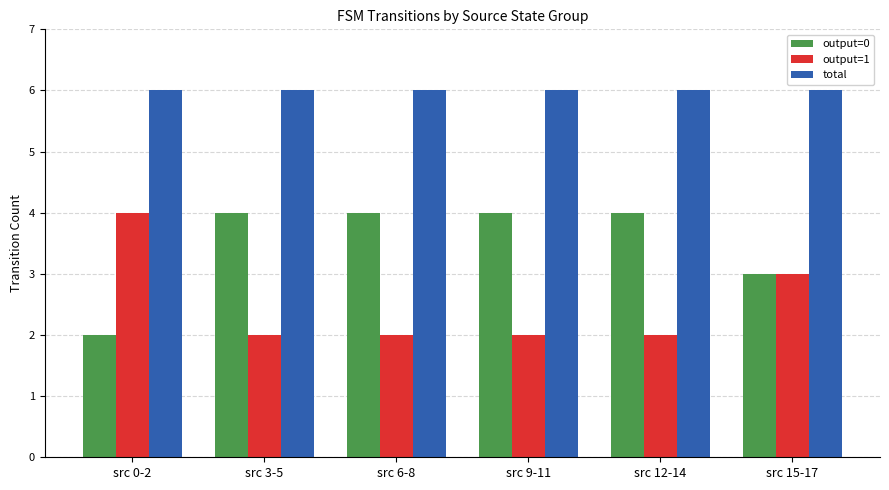

Which series has the largest total across all categories?

total